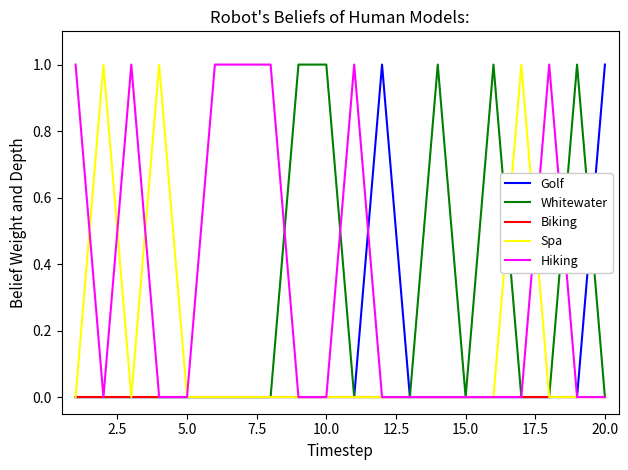

Reading left to right, what are all the values shown in this chart?

Golf: 0	0	0	0	0	0	0	0	0	0	0	1	0	0	0	0	0	0	0	1
Whitewater: 0	0	0	0	0	0	0	0	1	1	0	0	0	1	0	1	0	0	1	0
Biking: 0	0	0	0	0	0	0	0	0	0	0	0	0	0	0	0	0	0	0	0
Spa: 0	1	0	1	0	0	0	0	0	0	0	0	0	0	0	0	1	0	0	0
Hiking: 1	0	1	0	0	1	1	1	0	0	1	0	0	0	0	0	0	1	0	0